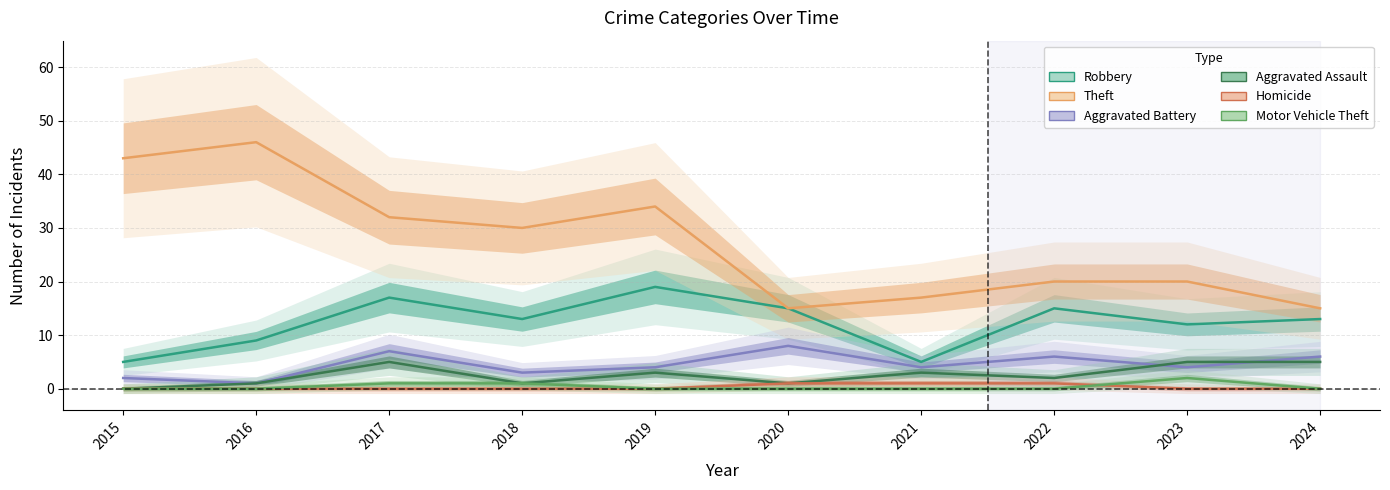

Which series has the widest spread of values?

Theft